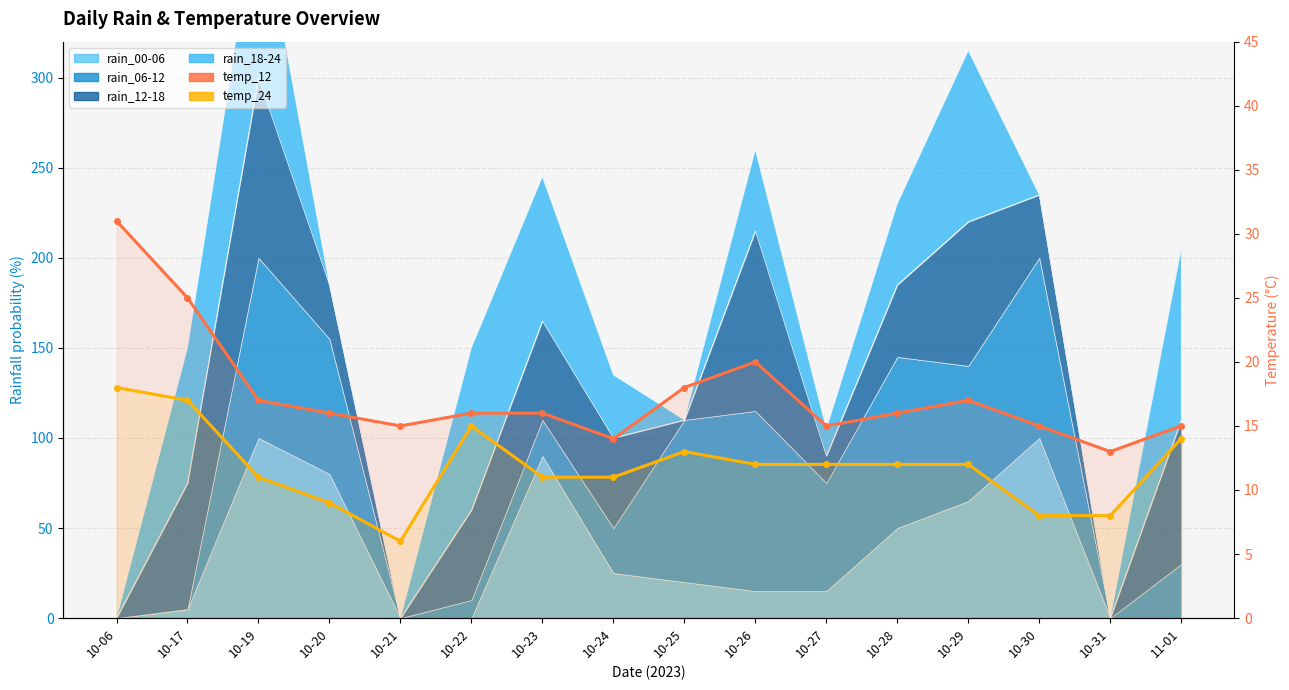

How many lines are shown in the chart?

2